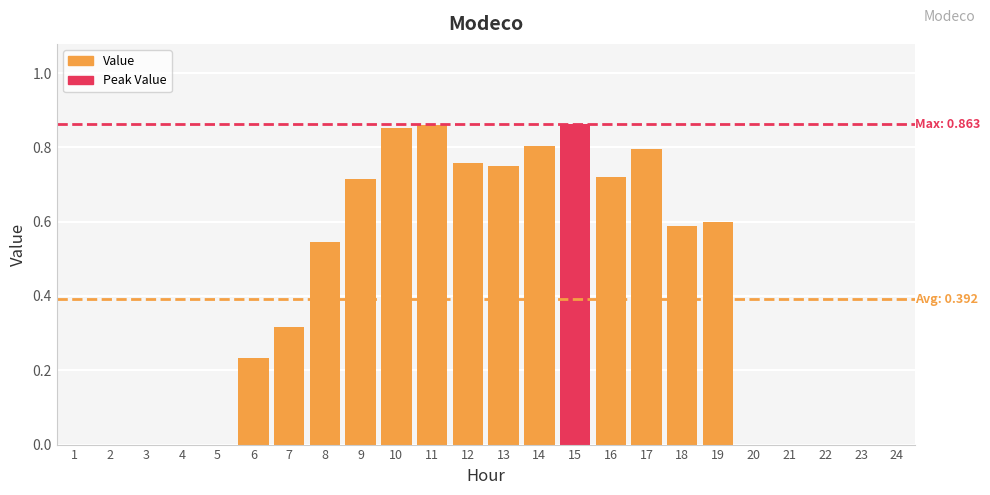

What is the difference between the values at 7 and 9?

0.4